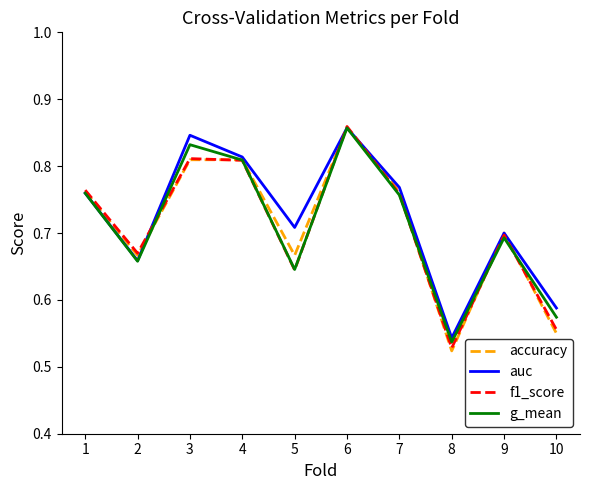

How many lines are shown in the chart?

4